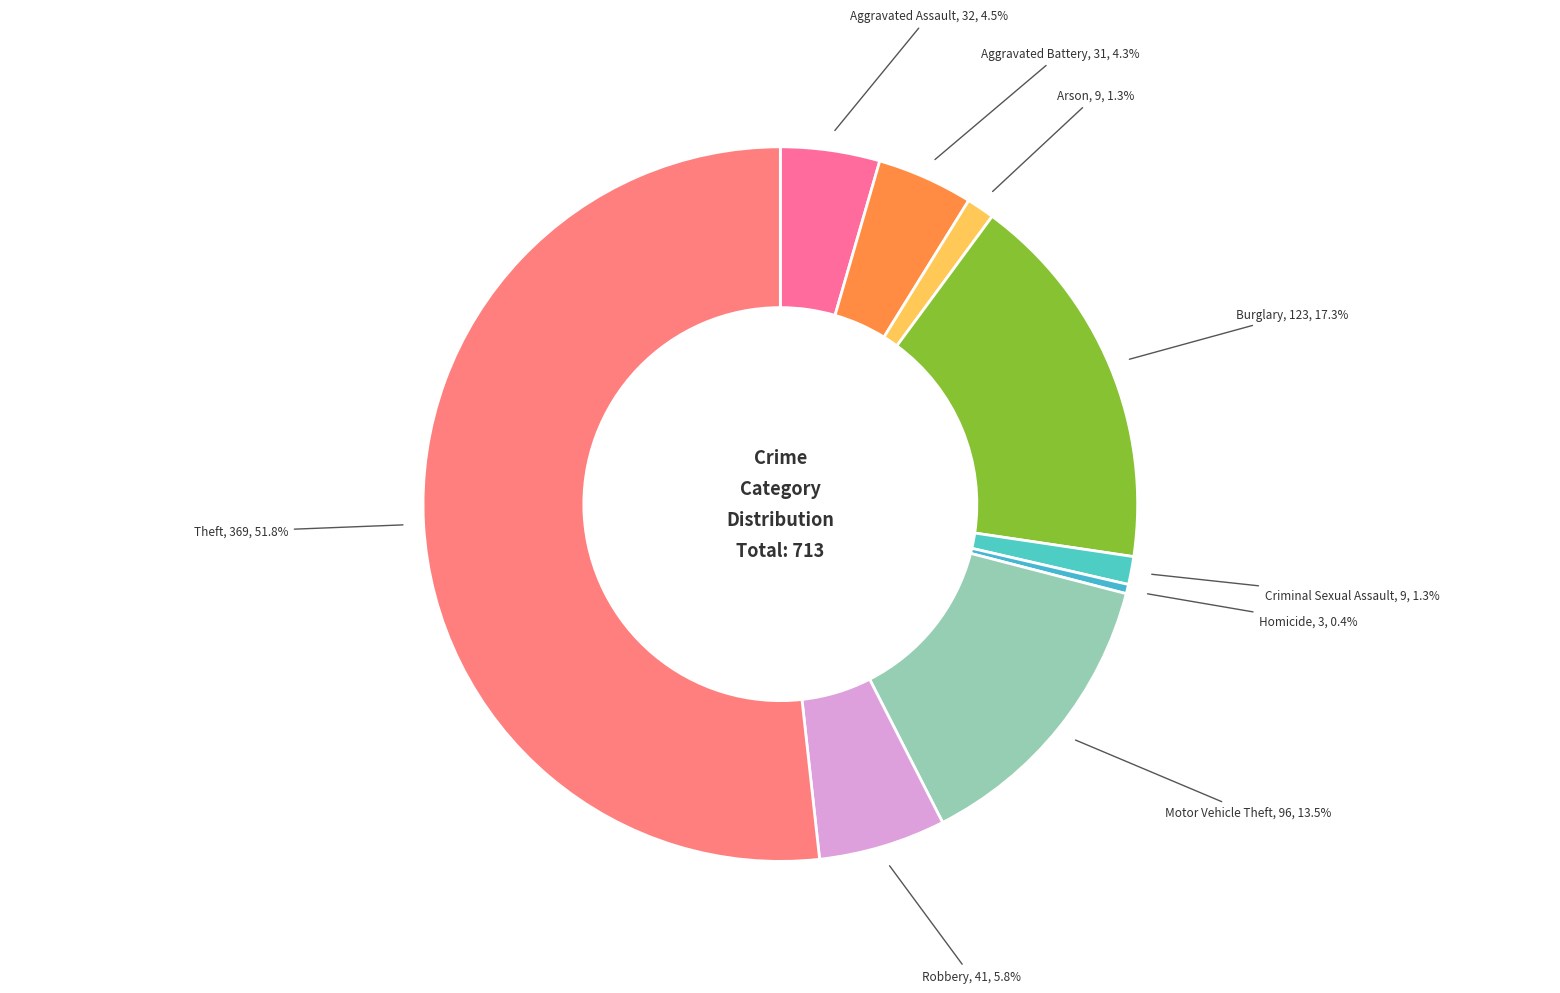

How many segments does this pie chart have?

9